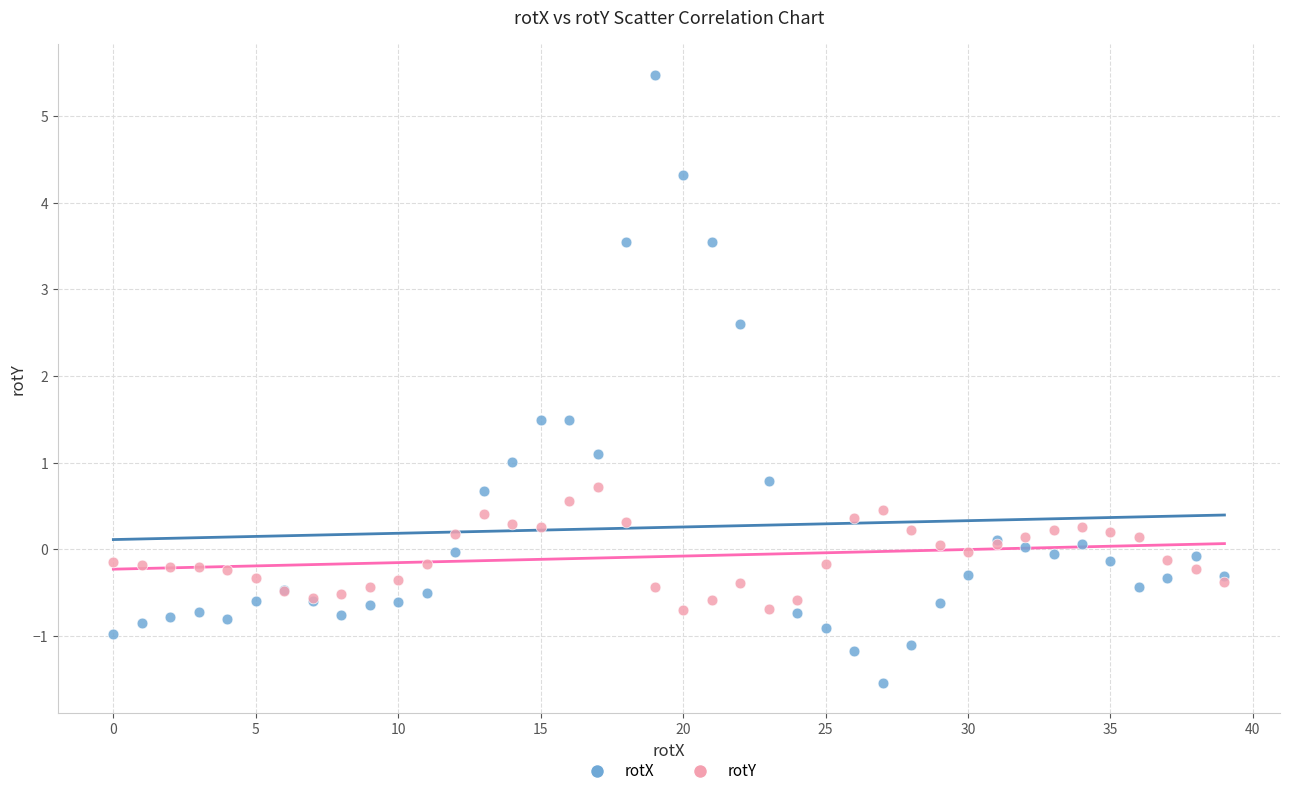

What are all the series names shown in the legend?

rotX, rotY